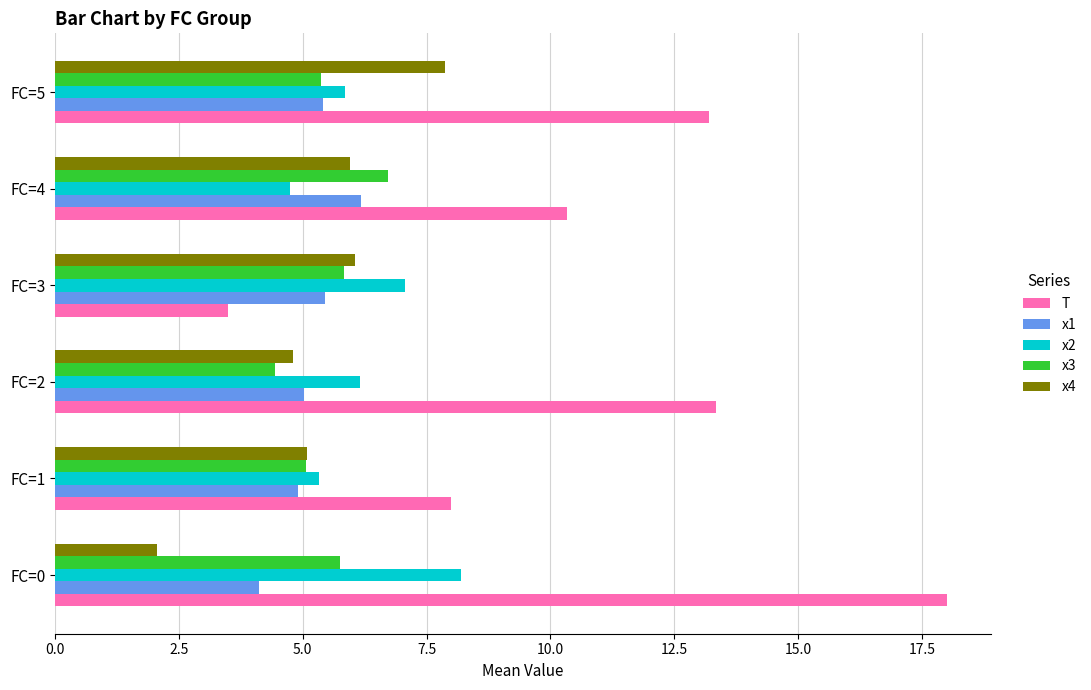

What is the sum of all x2 values?

37.3